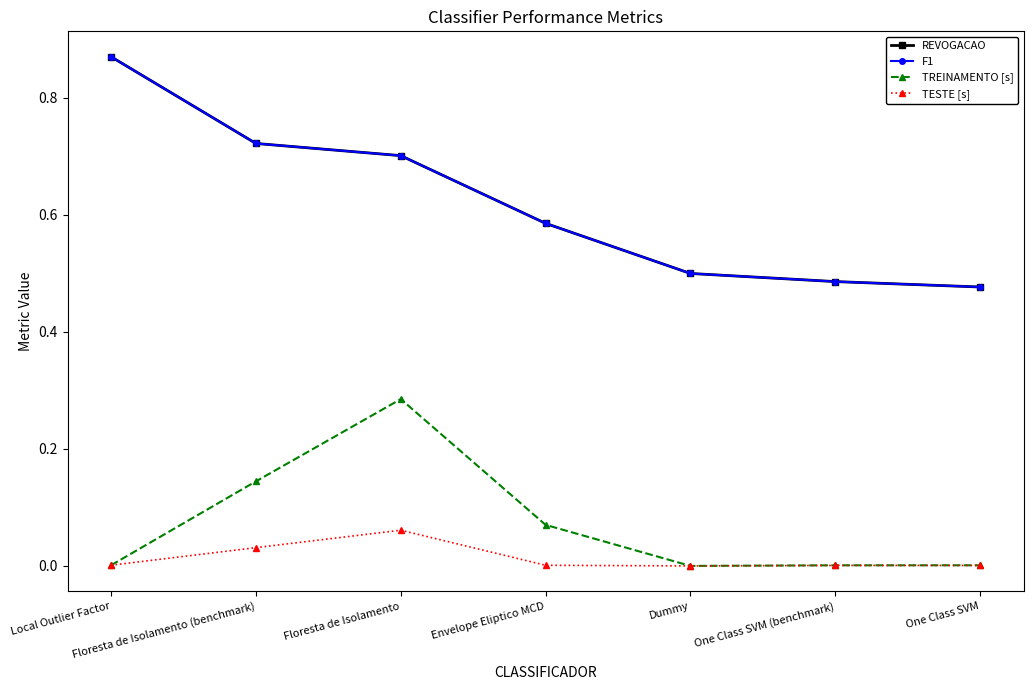

Is this an area chart (filled region under the line)?

No